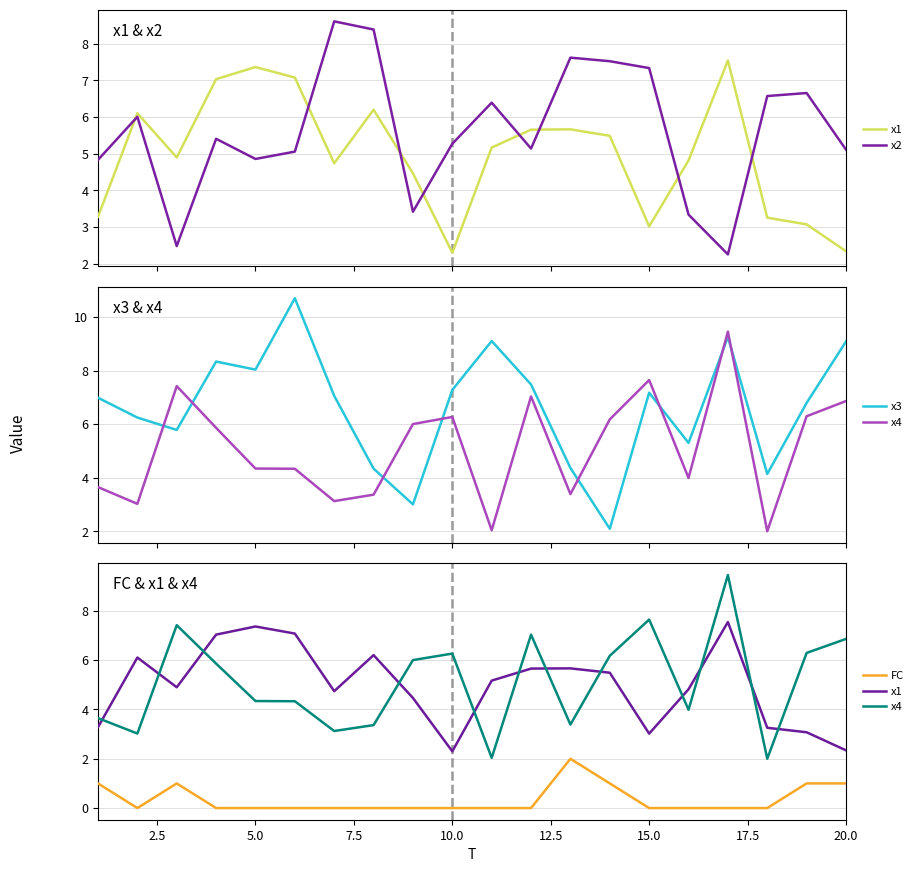

What is the value of the x1 point at the 7th from the left?

4.7